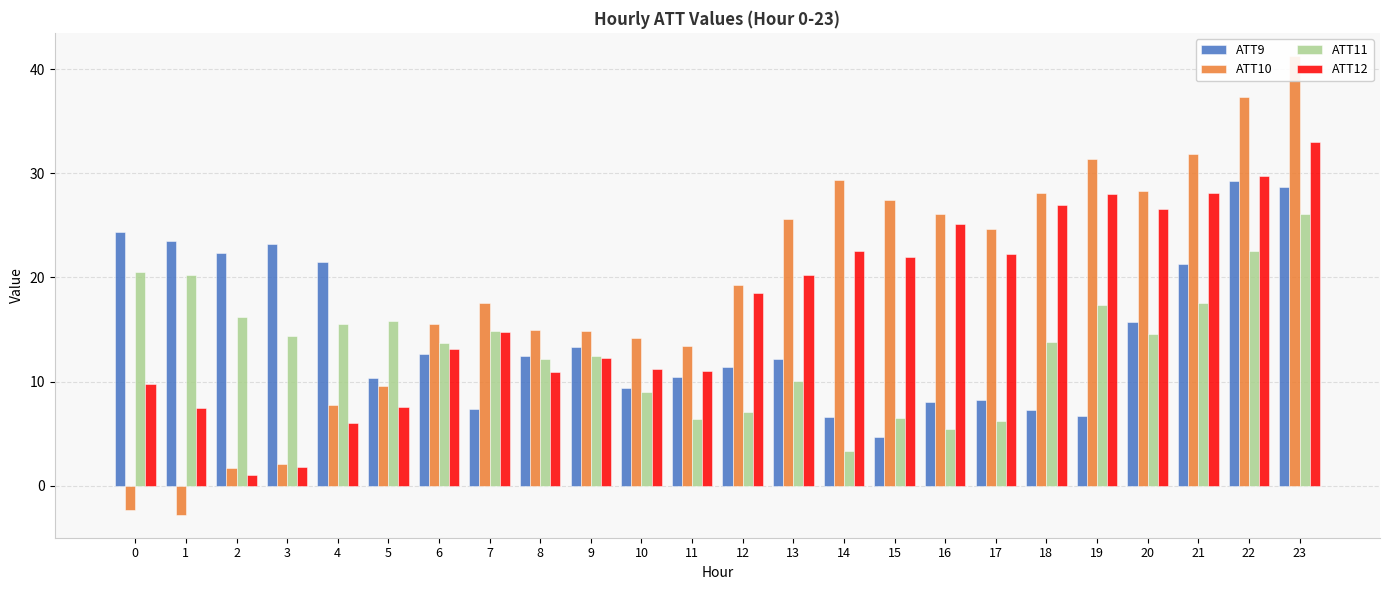

Rank the series by their average value, from highest to lowest.

ATT10, ATT12, ATT9, ATT11